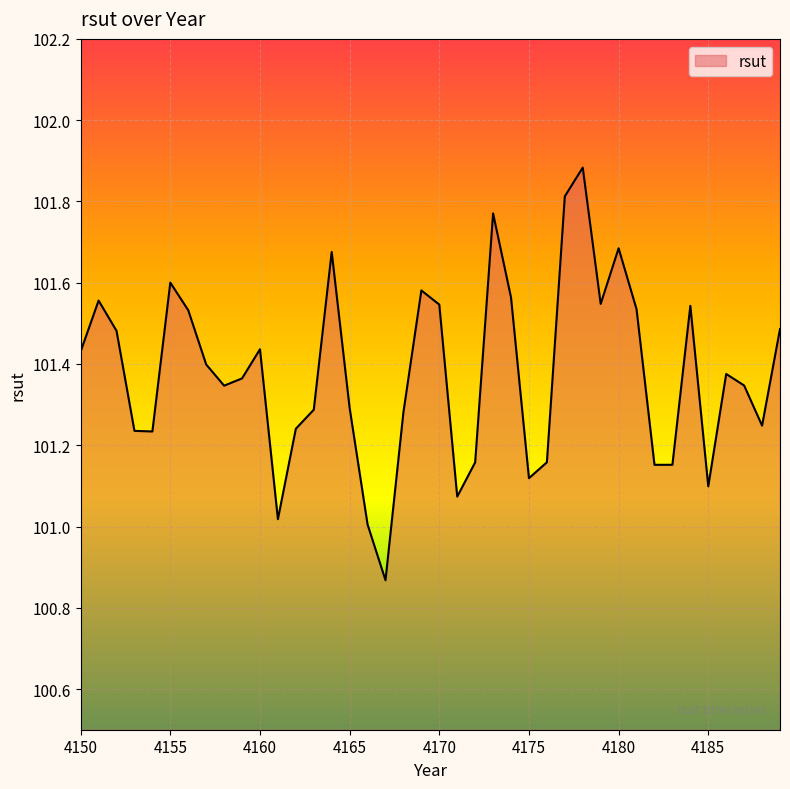

What is the maximum value shown in the chart?

101.9